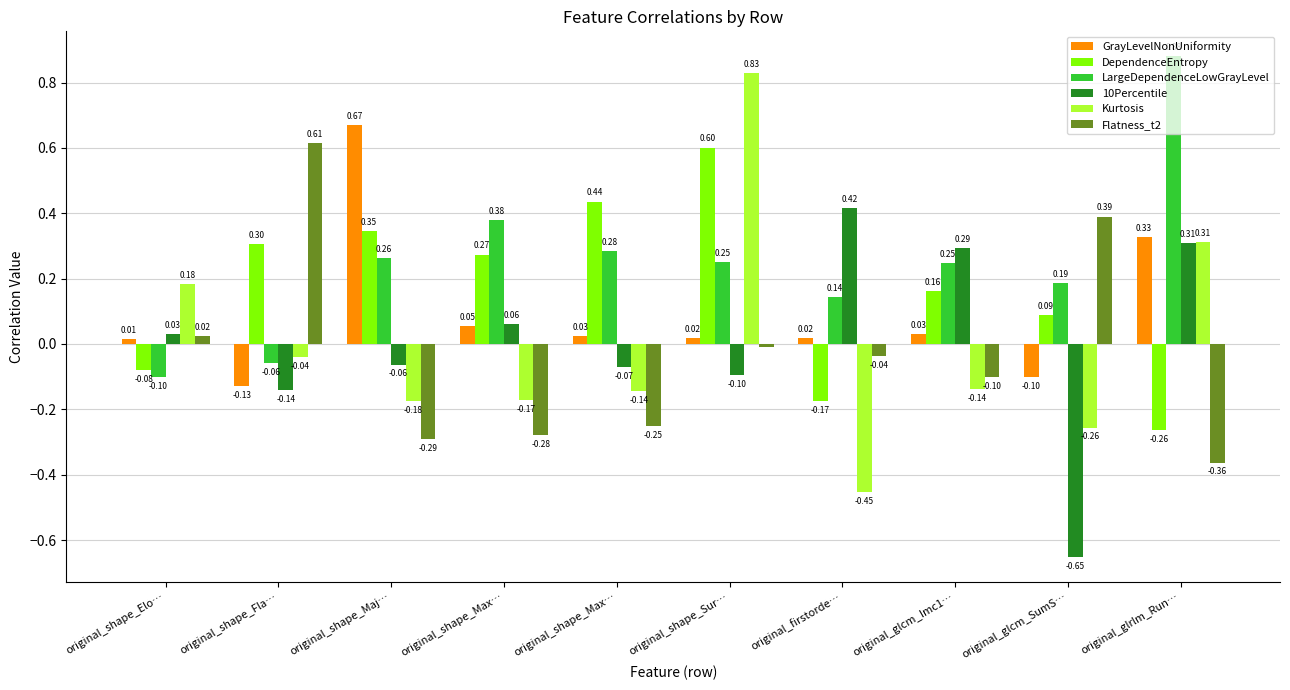

What is the approximate value of DependenceEntropy at original_shape_Max…?

0.3